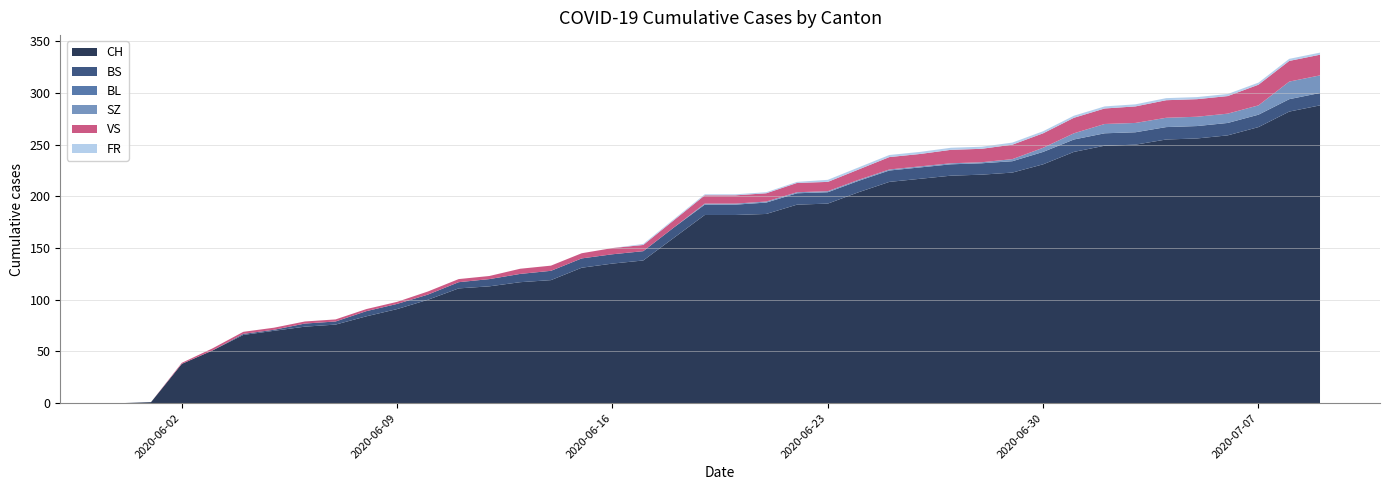

Which series has the largest total across all categories?

CH